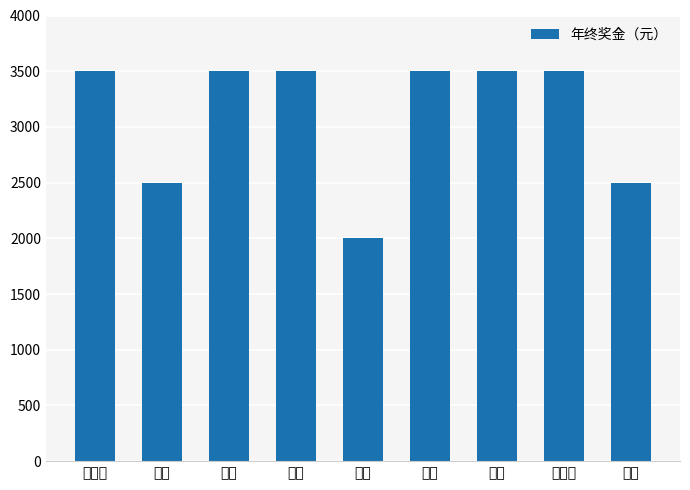

The chart shows a value of 5460 at 李雪. True or false?

False